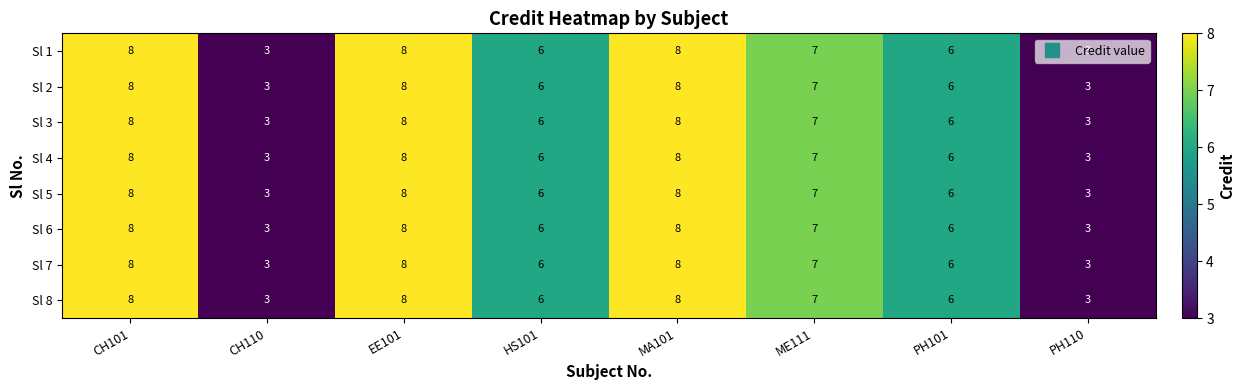

What is the smallest value displayed?

3